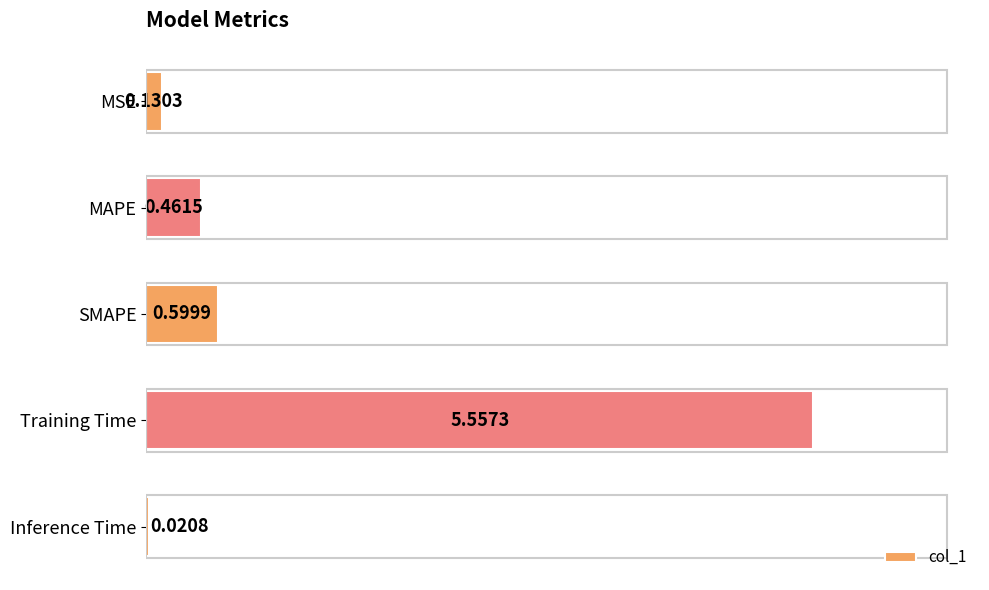

What is the sum of the values at SMAPE and Inference Time?

0.6